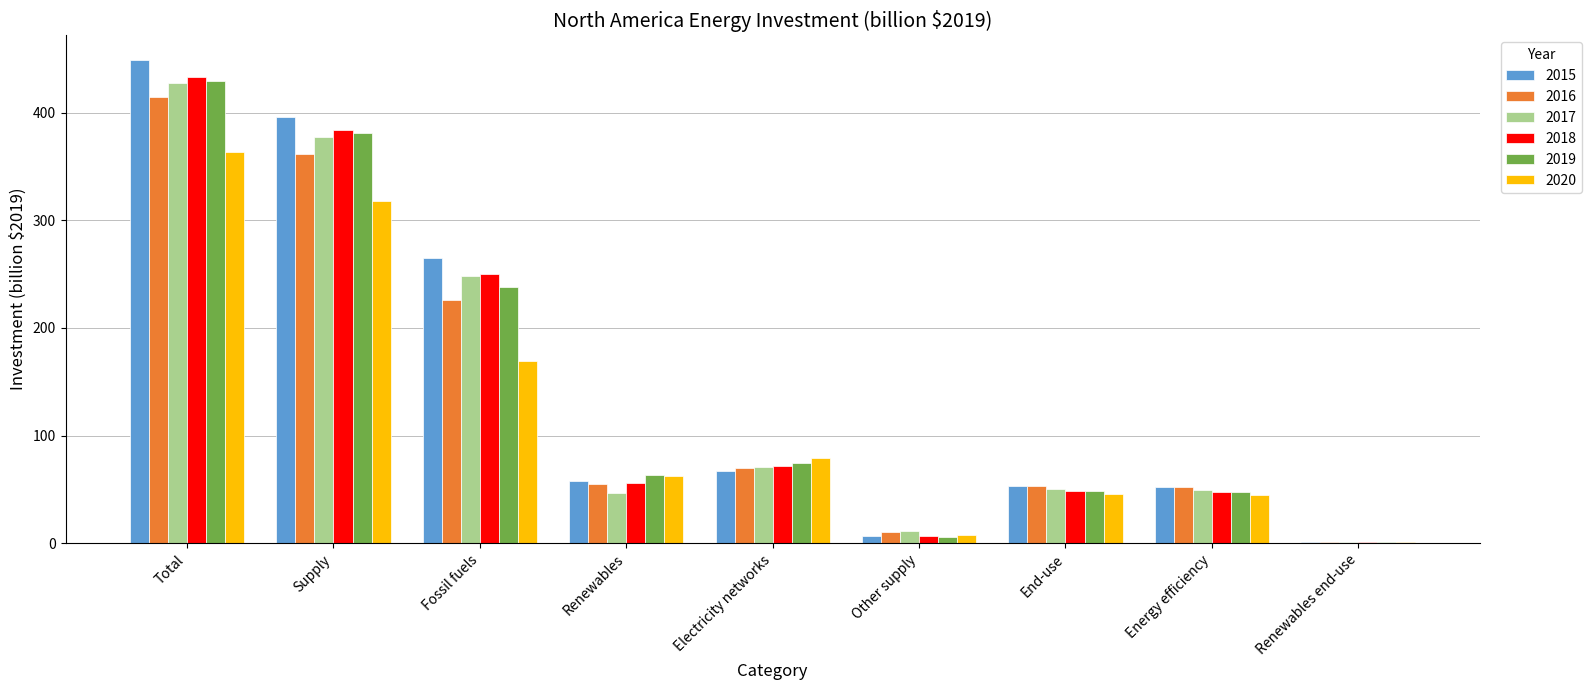

What is the spread (max minus min) of values at Renewables?

16.4